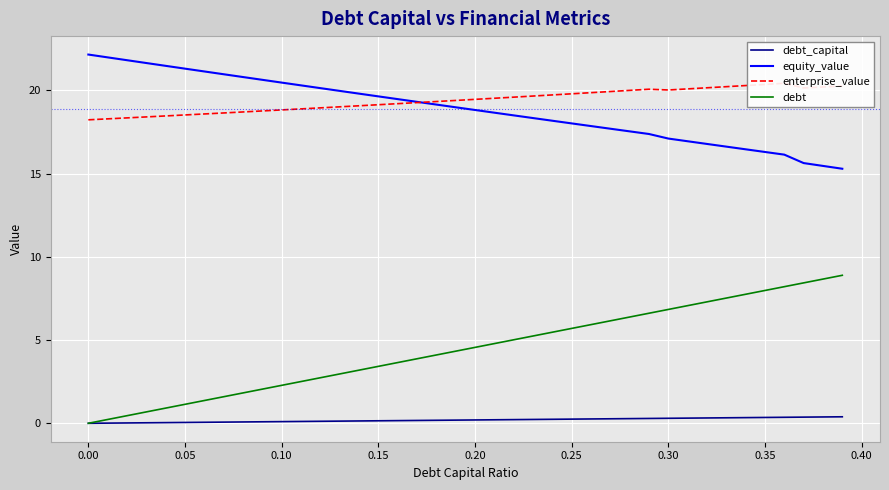

What is the value of the equity_value point at the 30th from the left?

17.4